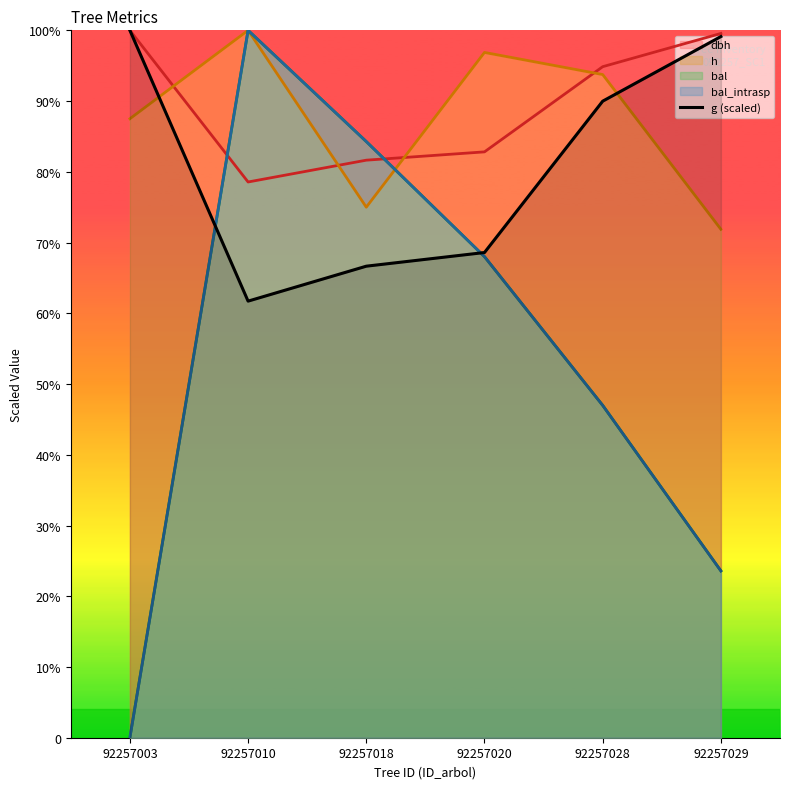

List the labels in order of value, smallest first.

92257010, 92257018, 92257020, 92257028, 92257029, 92257003